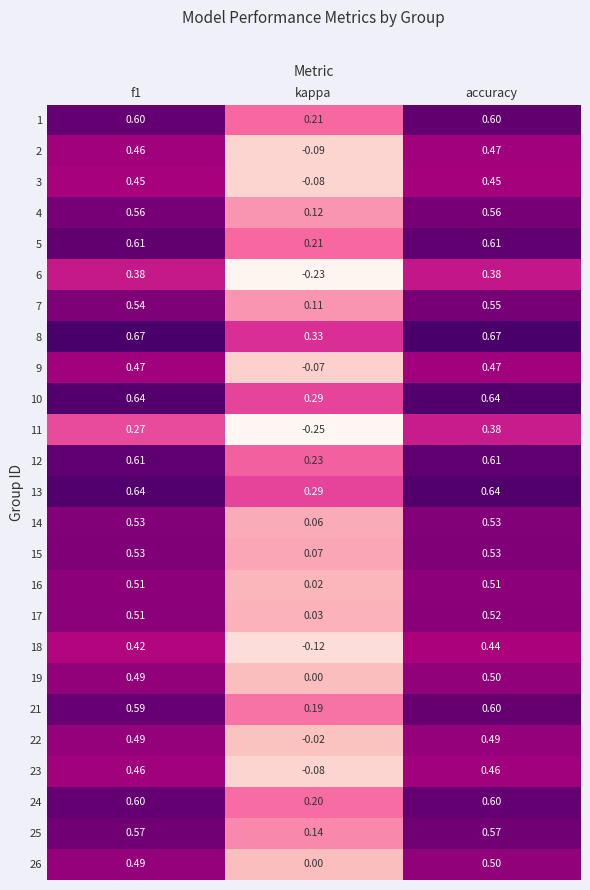

How many data points does each series have?

3